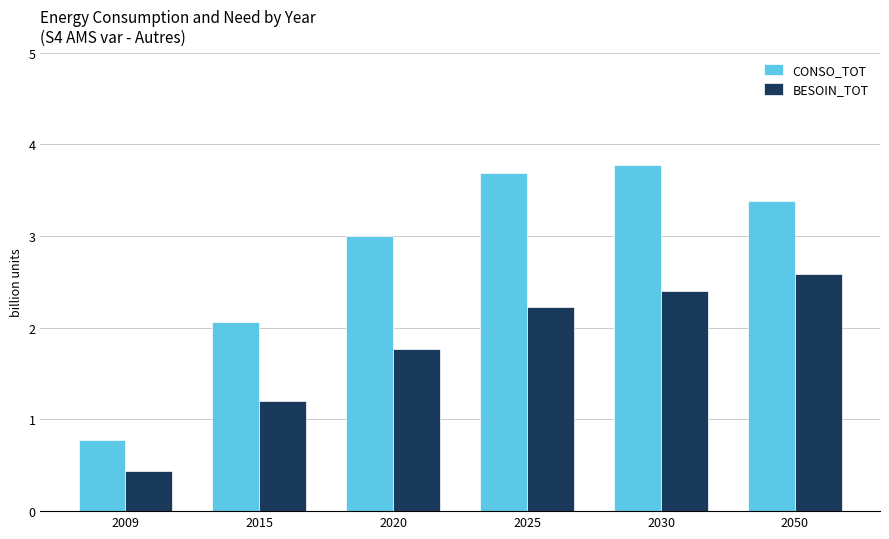

List the series in order of their peak value, lowest first.

BESOIN_TOT, CONSO_TOT